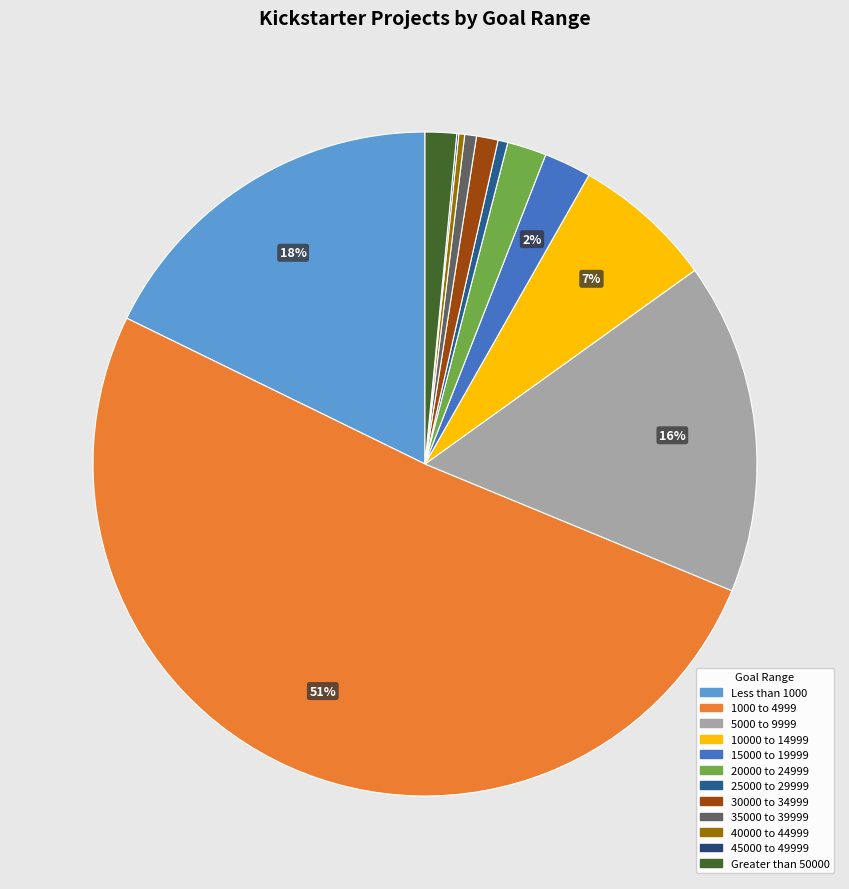

To the nearest percent, what is the combined percentage of 15000 to 19999 and 1000 to 4999?

53%